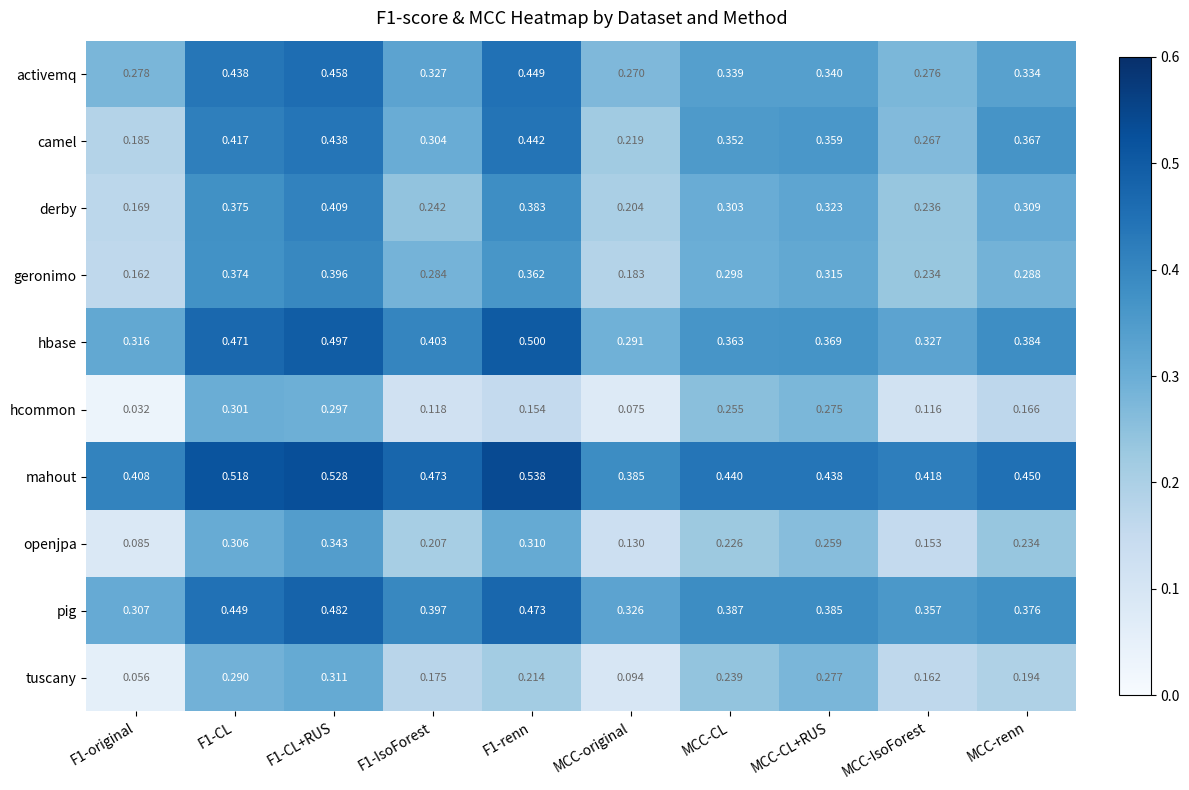

Which series changed the most between F1-renn and MCC-original?

camel